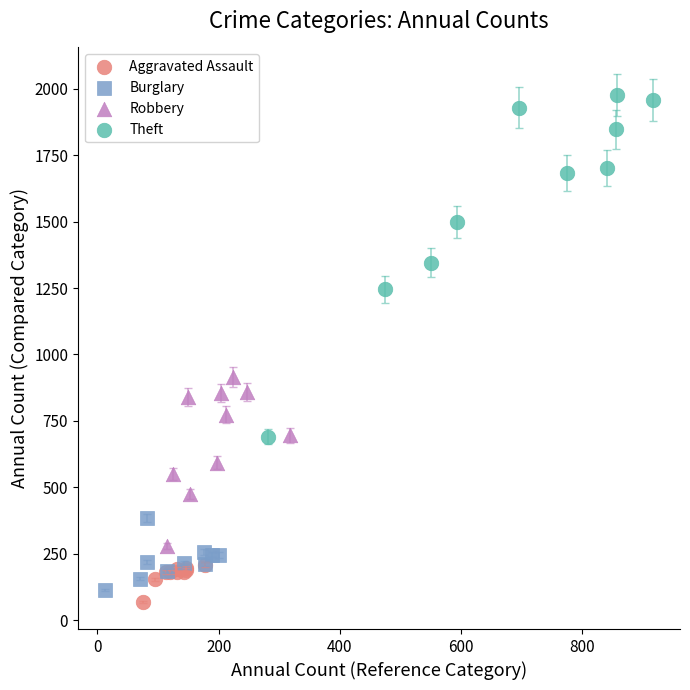

Which series reaches the minimum Y coordinate?

Aggravated Assault